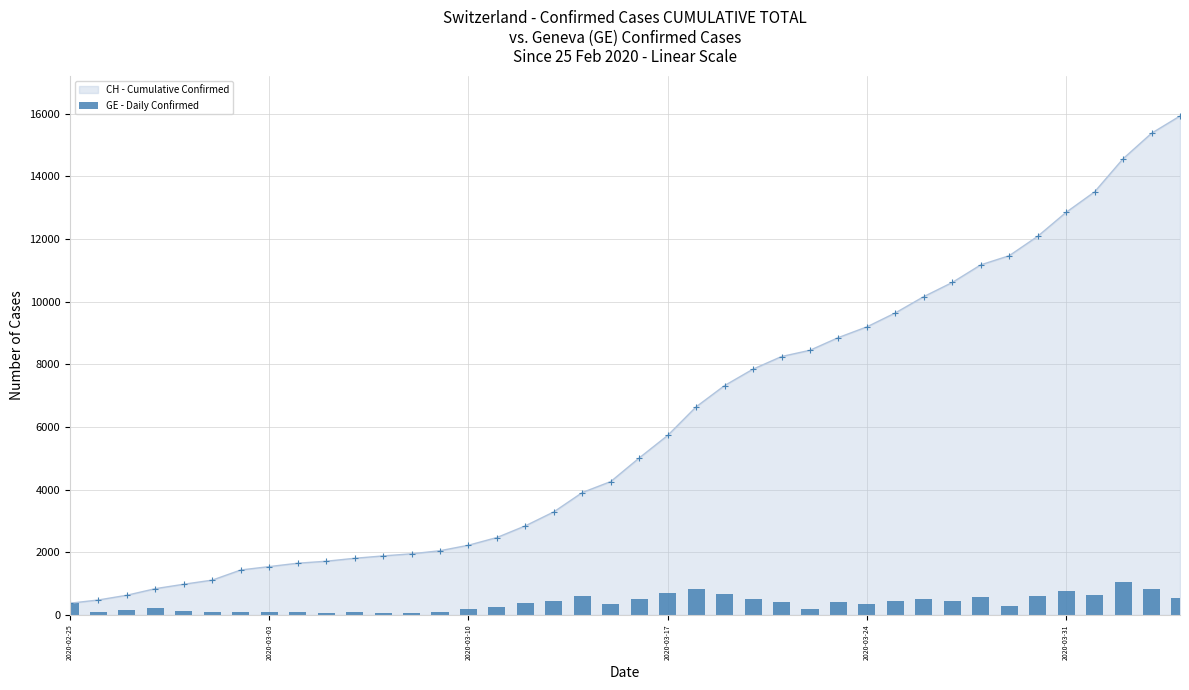

What is the maximum value for CH - Cumulative Confirmed?

15926